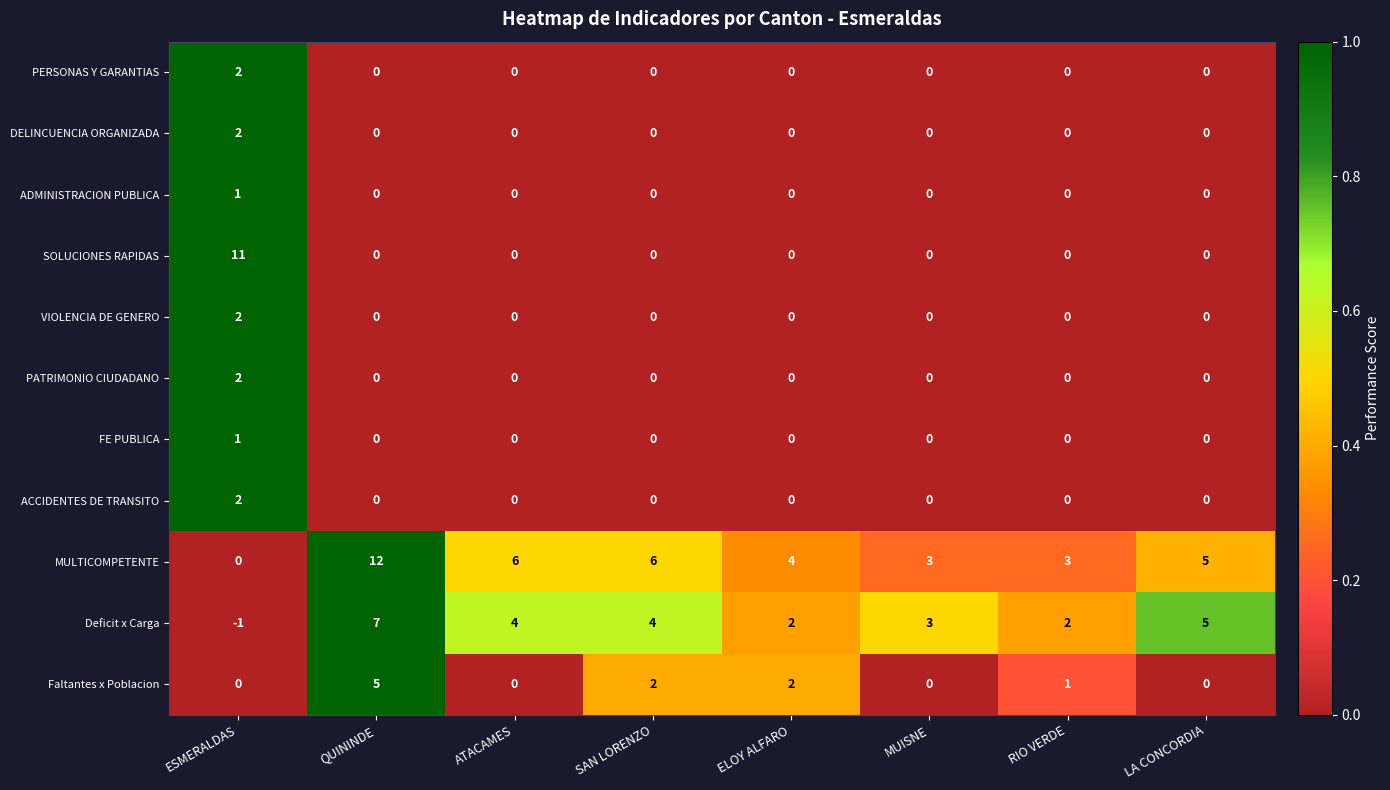

What is the spread (max minus min) of values at QUININDE?

12